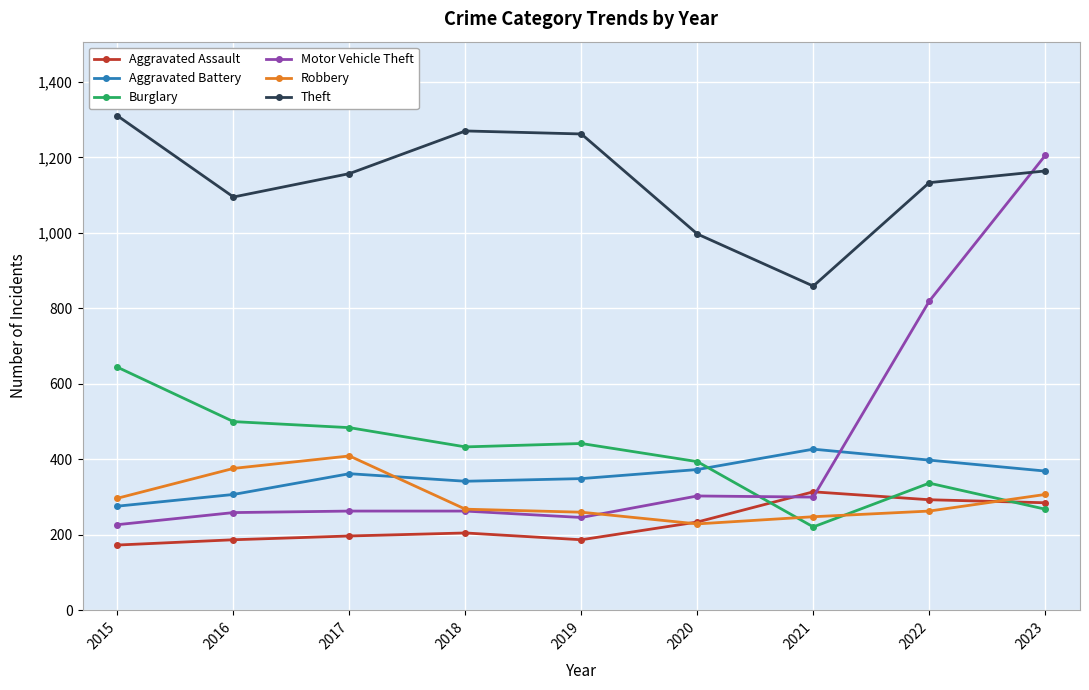

True or false: Theft and Aggravated Assault cross at least once.

False